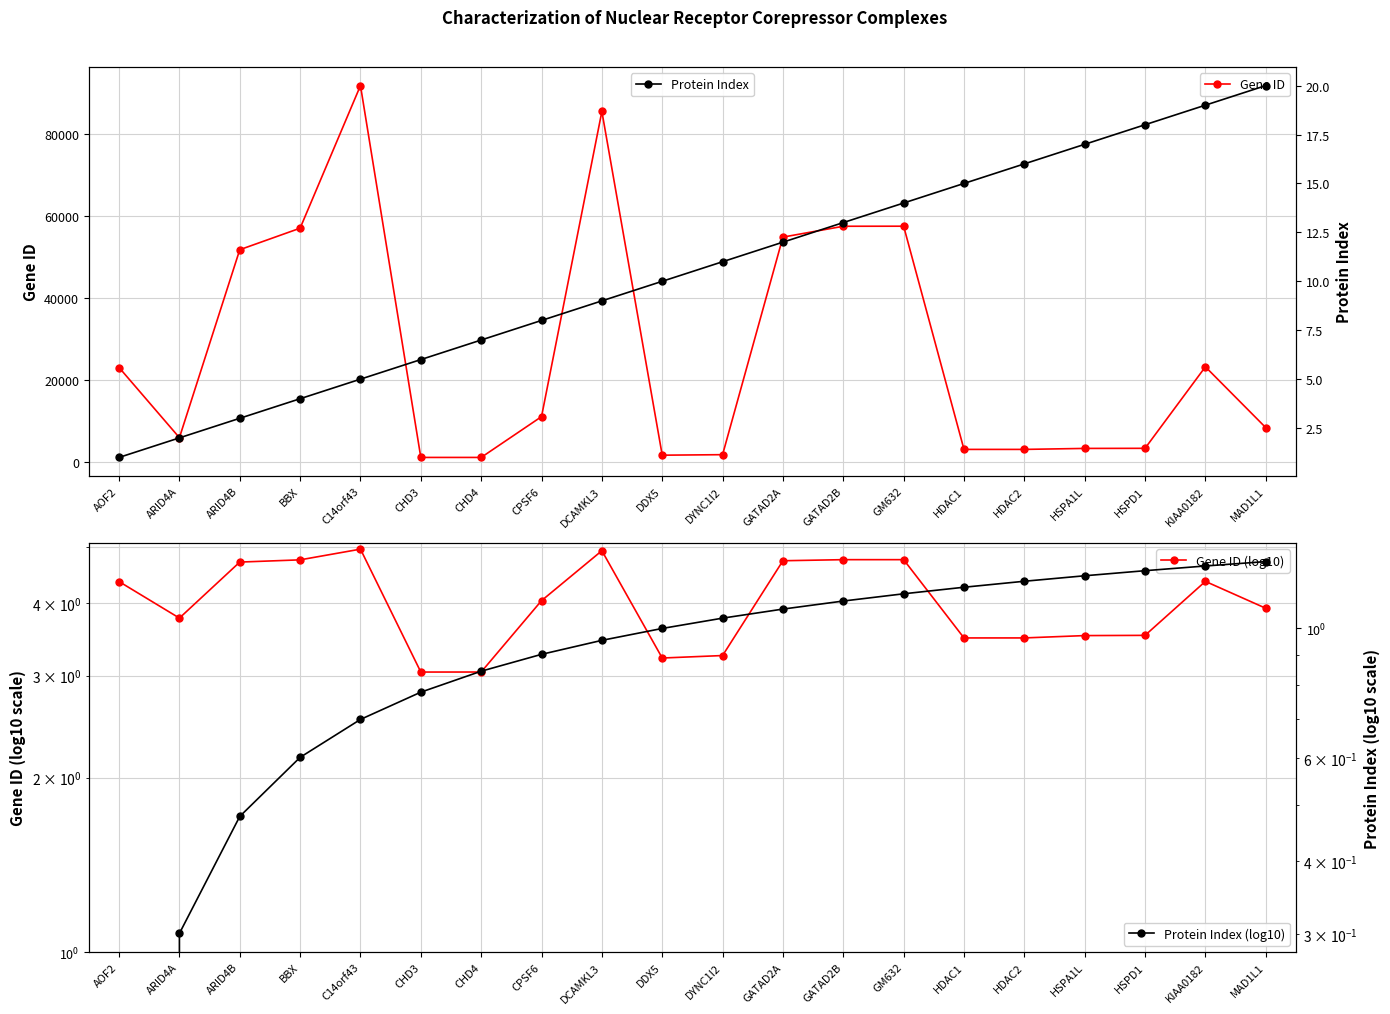

Which series has the largest total across all categories?

Gene ID